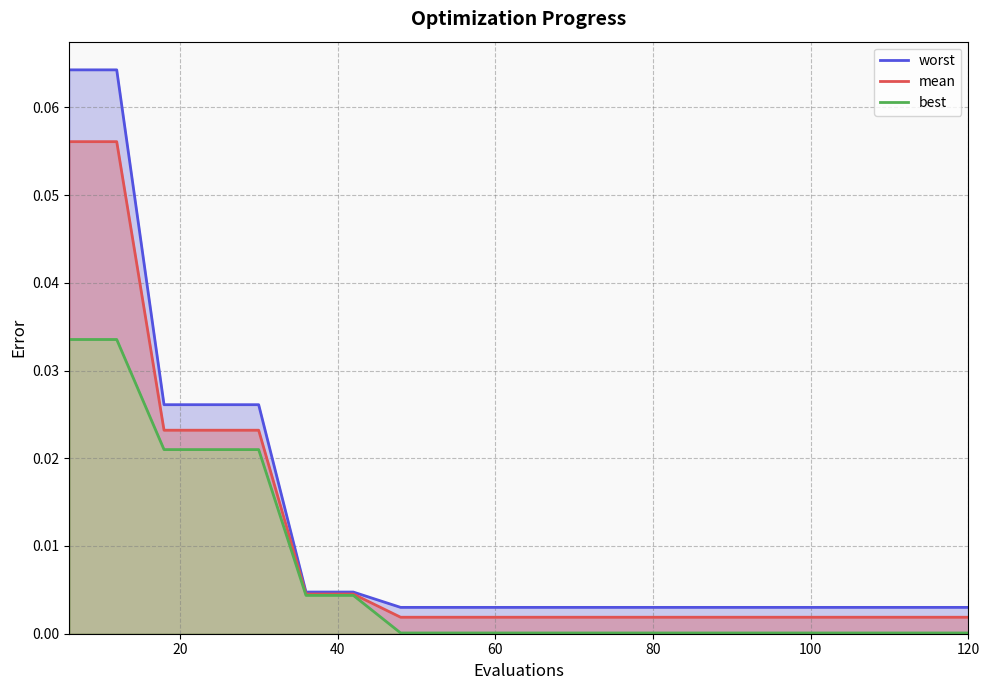

Count the number of categories in the chart.

20